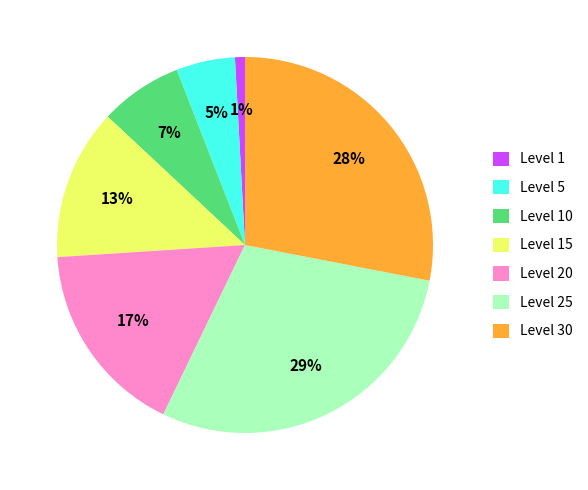

True or false: Level 10 accounts for 18% of the total.

False